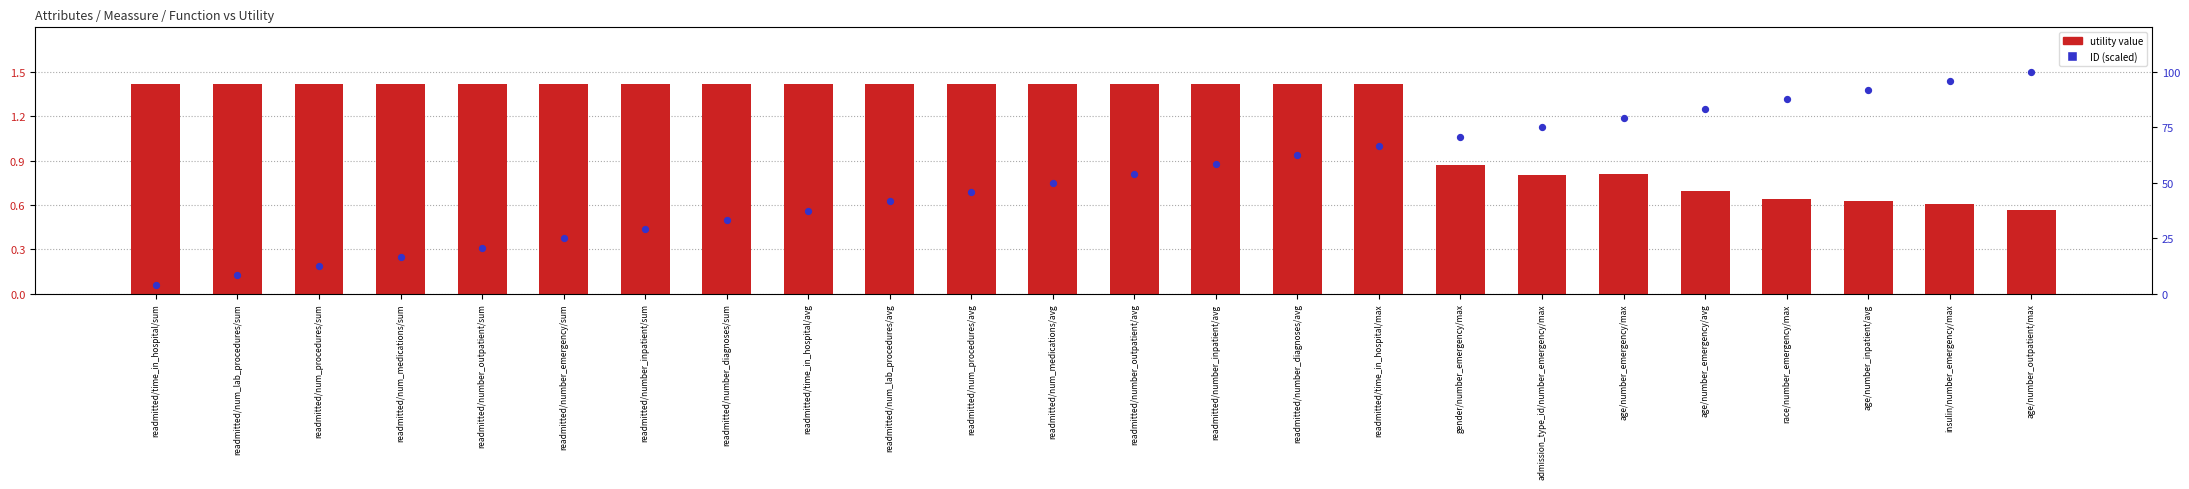

What is the total value across all series at race/number_emergency/max?

88.1